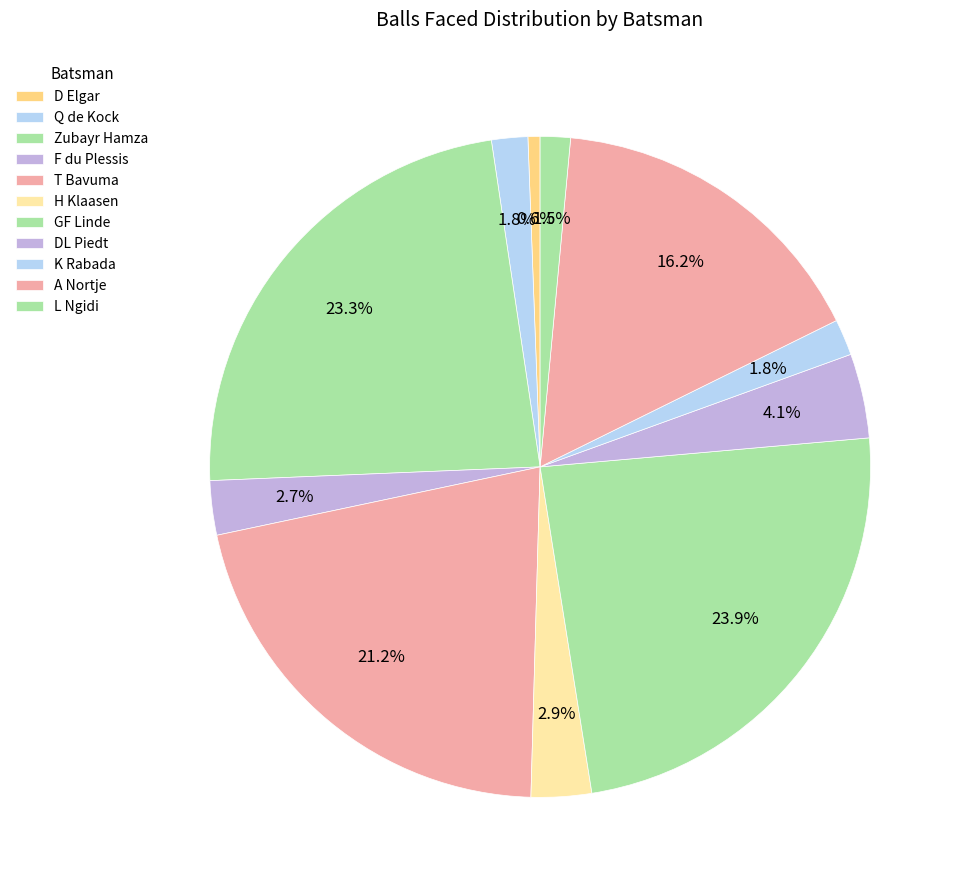

Which has a higher value, L Ngidi or T Bavuma?

T Bavuma